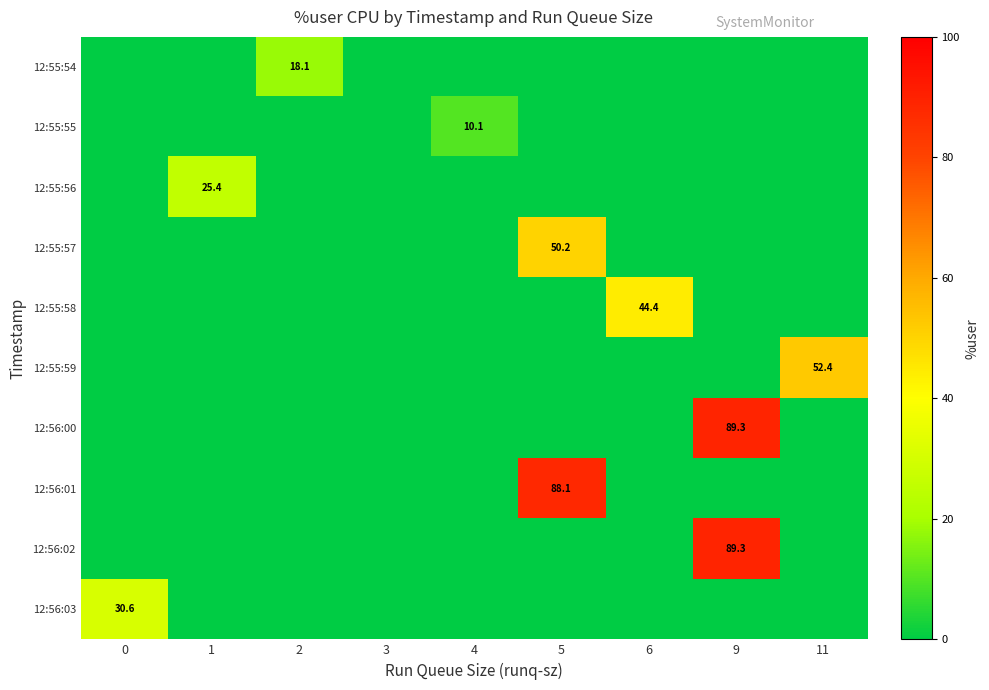

At how many categories does at least one series exceed 38?

4